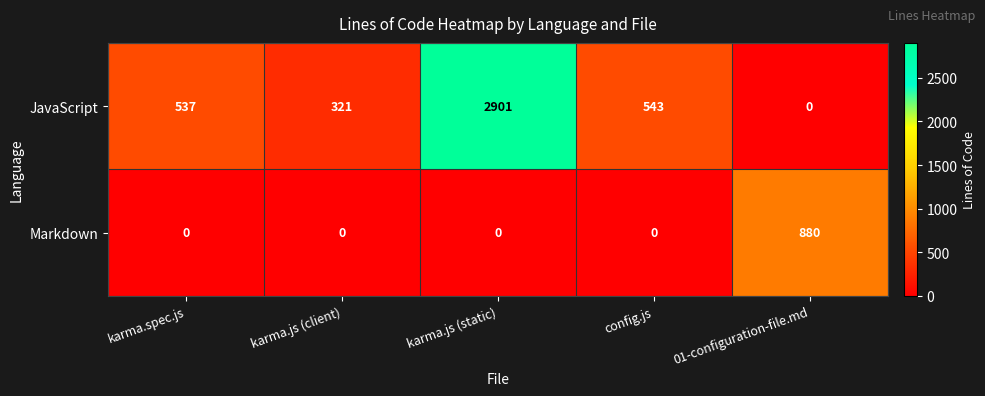

At which label does JavaScript reach its peak?

karma.js (static)